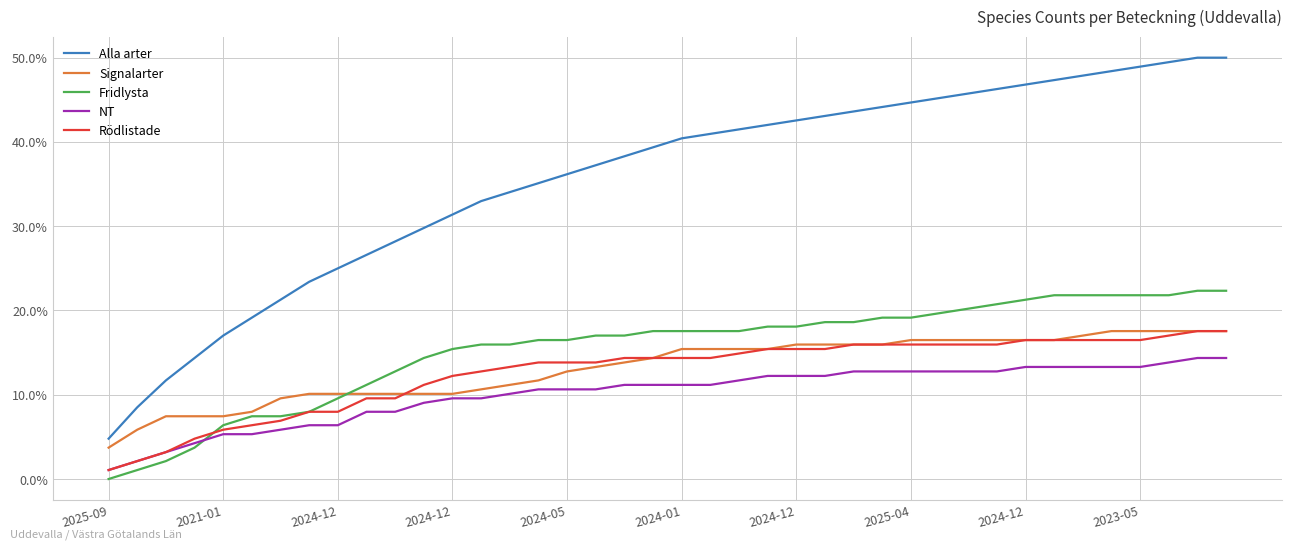

Which series has the largest total across all categories?

Alla arter